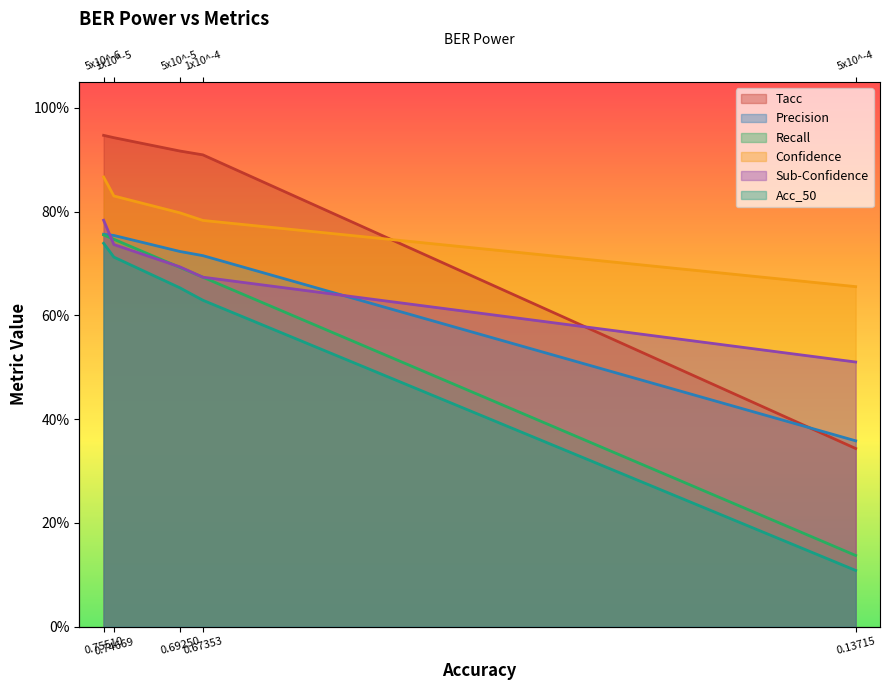

Rank the series by their maximum value, from lowest to highest.

Acc_50, Recall, Precision, Sub-Confidence, Confidence, Tacc